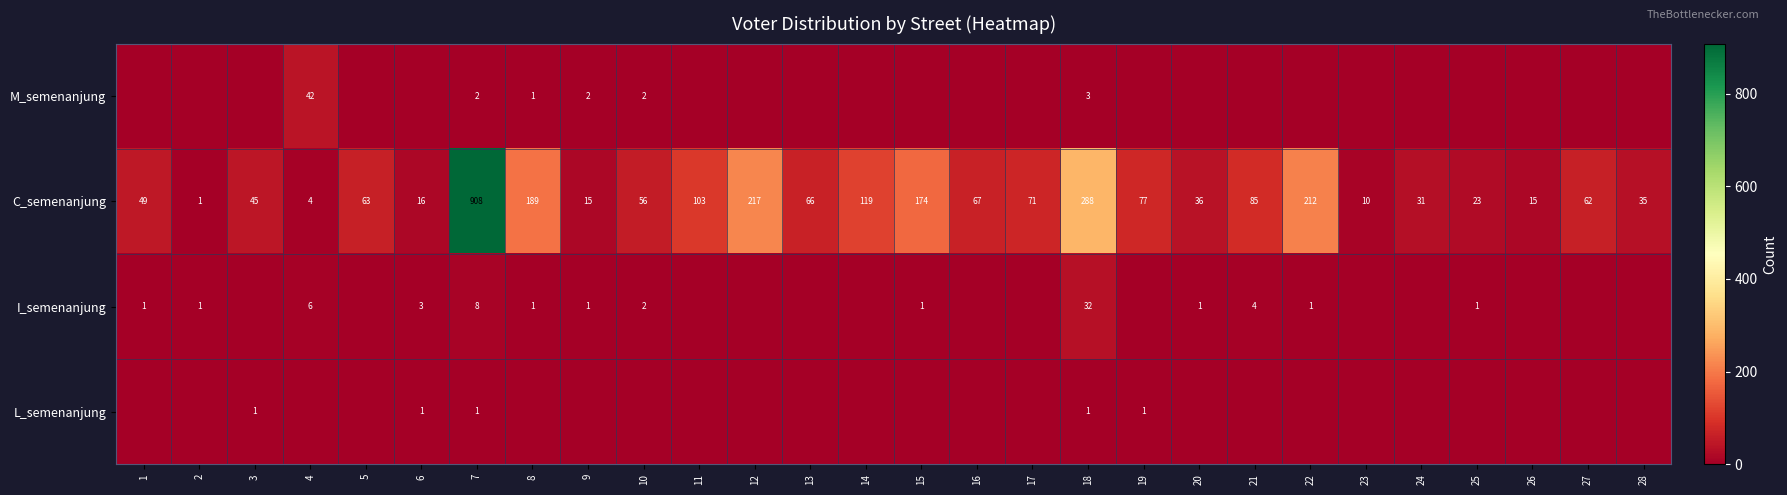

How many data points in C_semenanjung are less than 63?

14